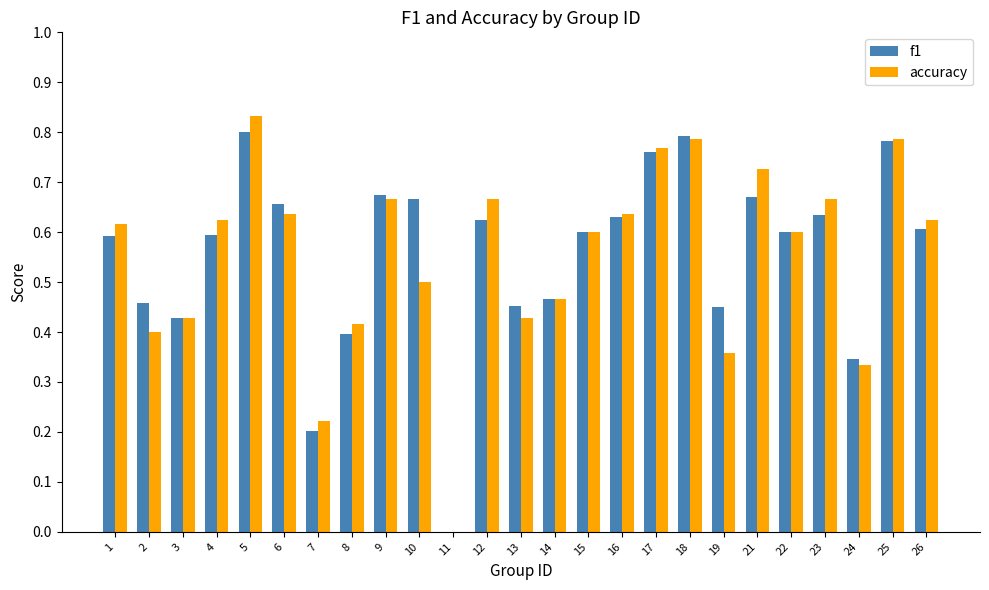

Between 13 and 17, which series saw the biggest shift?

accuracy